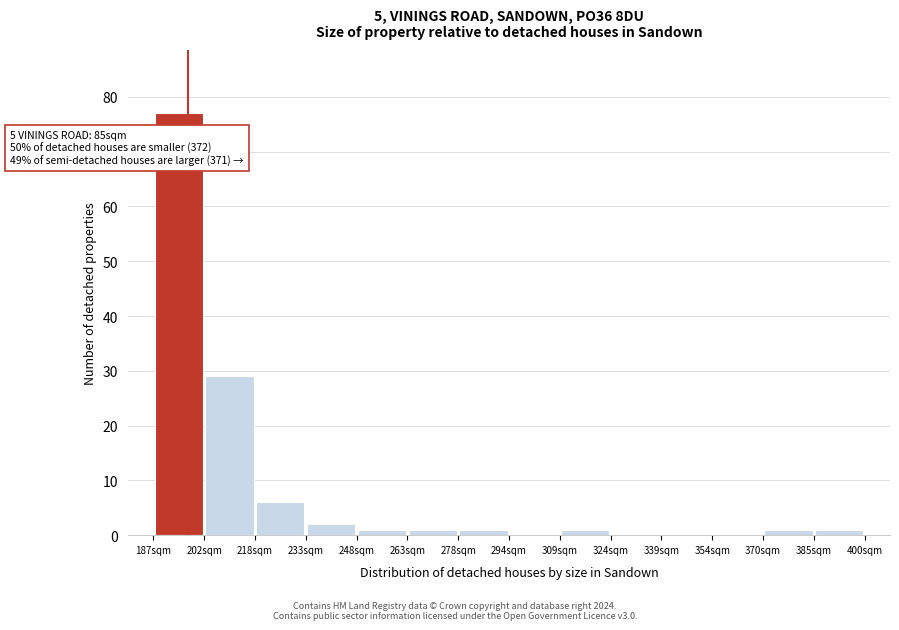

Which range on the x-axis has the tallest bar?

188 to 202